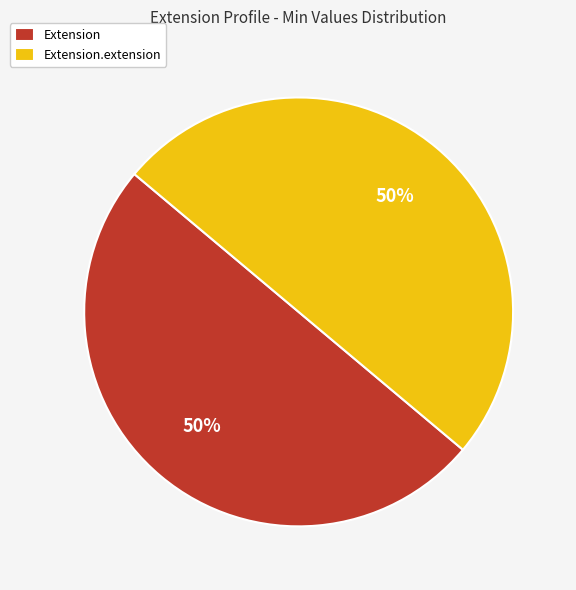

Count the number of slices in the pie.

2